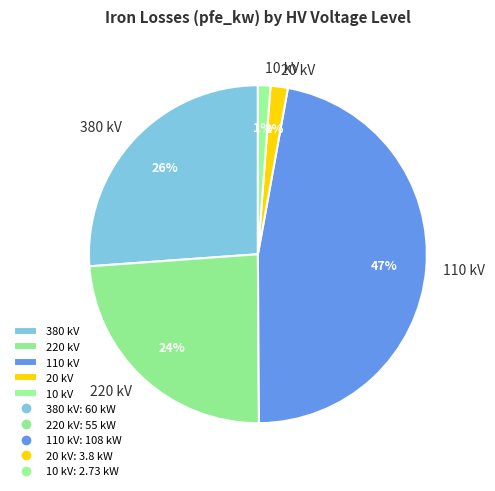

The 110 kV slice represents 47% of the pie. True or false?

True